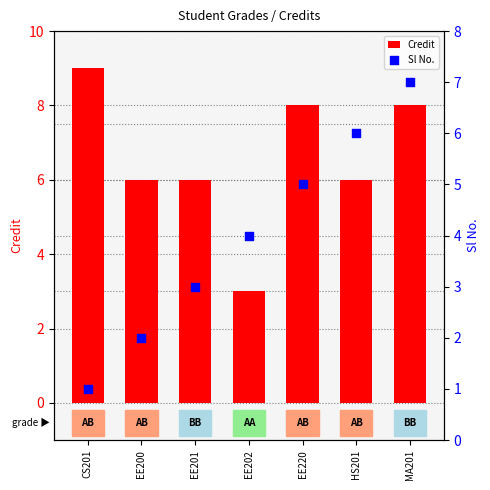

Which series has the largest Y range (max minus min)?

Credit